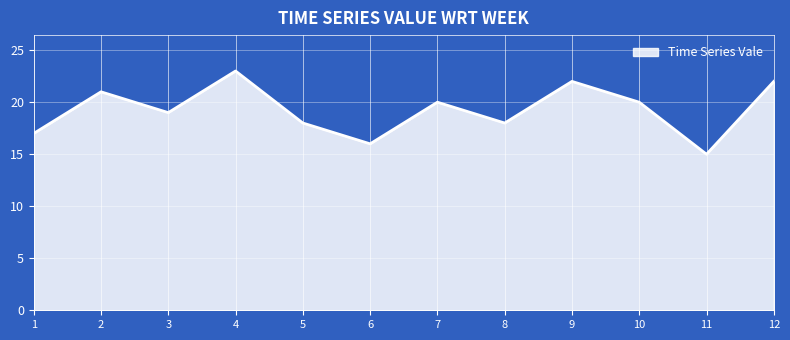

What is the minimum value shown in the chart?

15